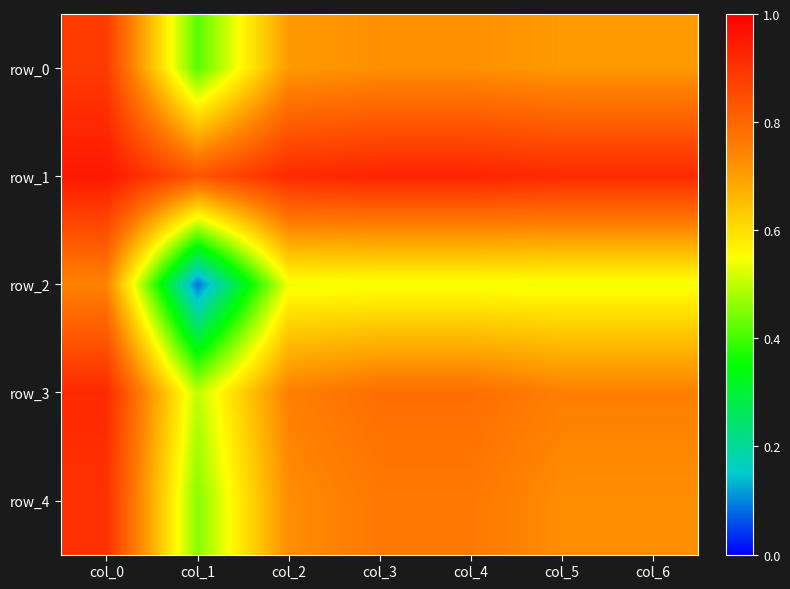

Which series has the largest total across all categories?

row_1